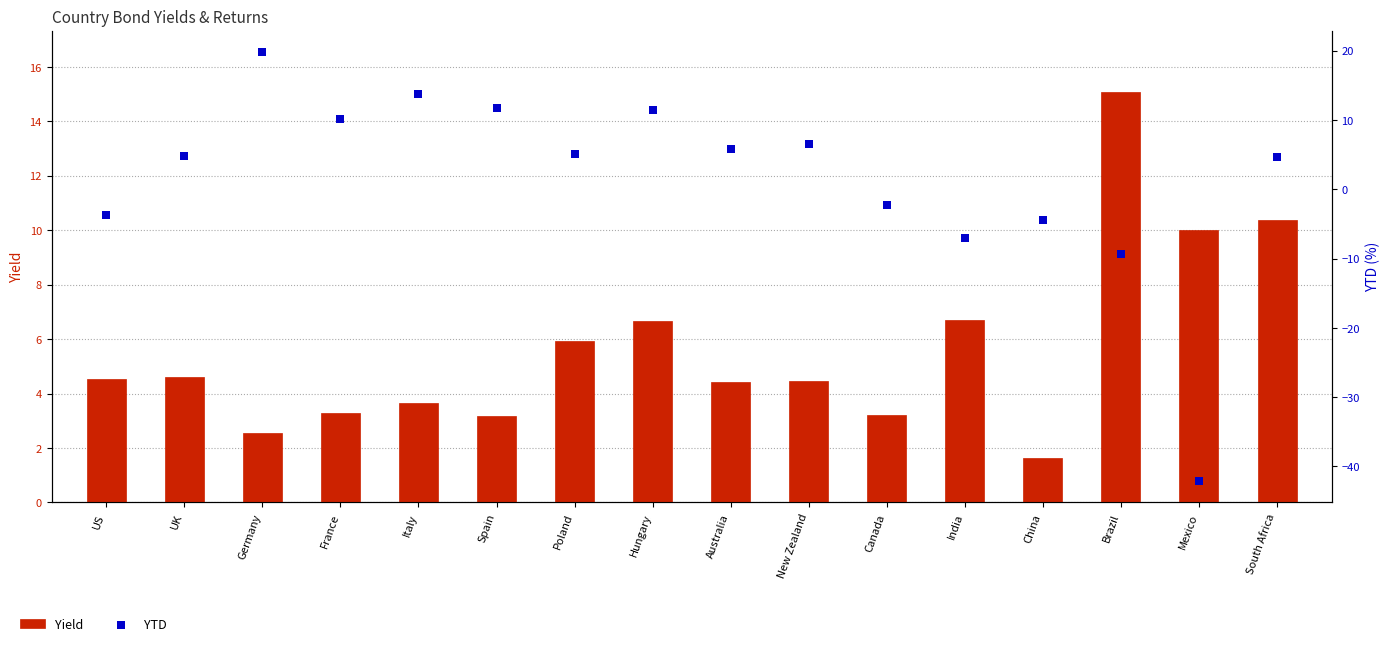

Is the value of YTD at Poland greater than the value of Yield at Canada?

Yes